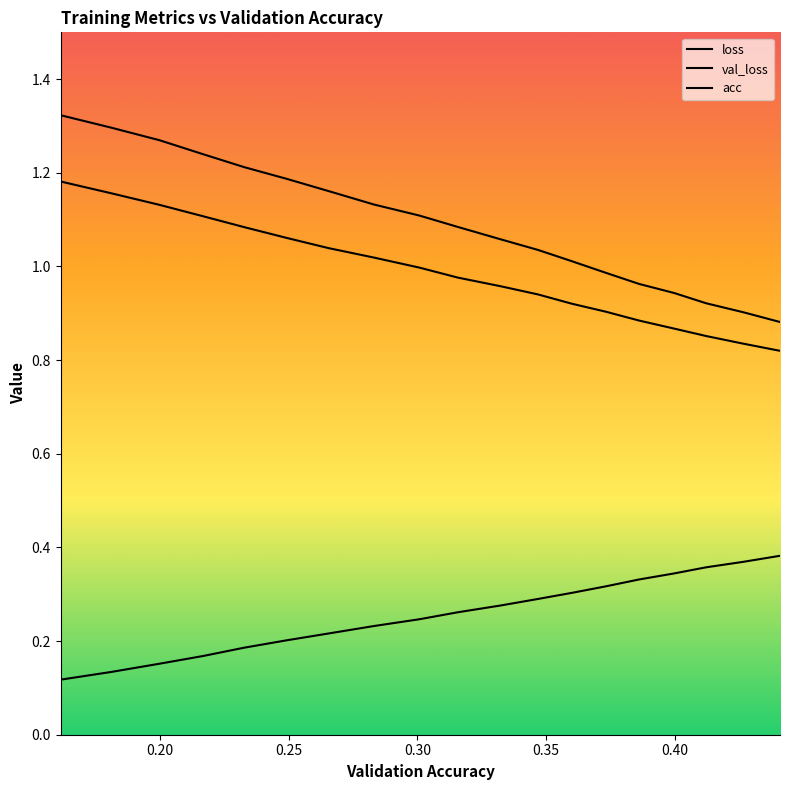

Is this an area chart (filled region under the line)?

No